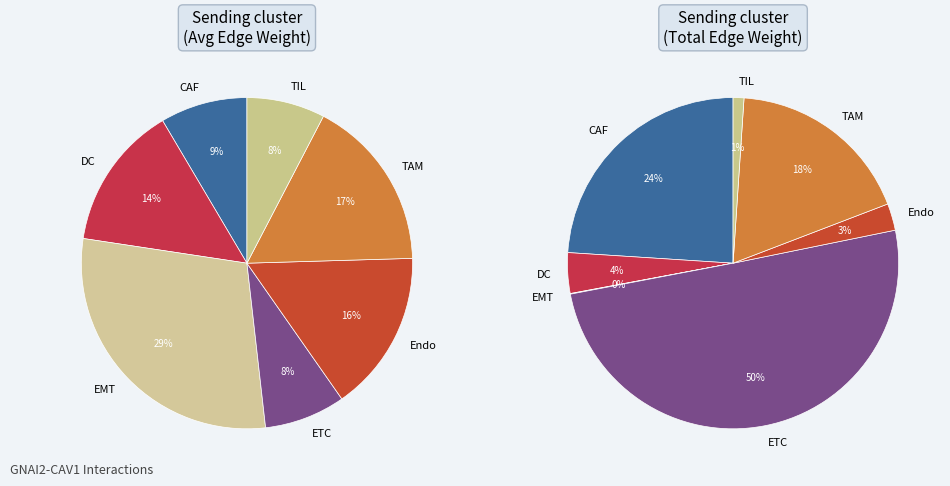

What percentage do DC and CAF together represent?

22.6%